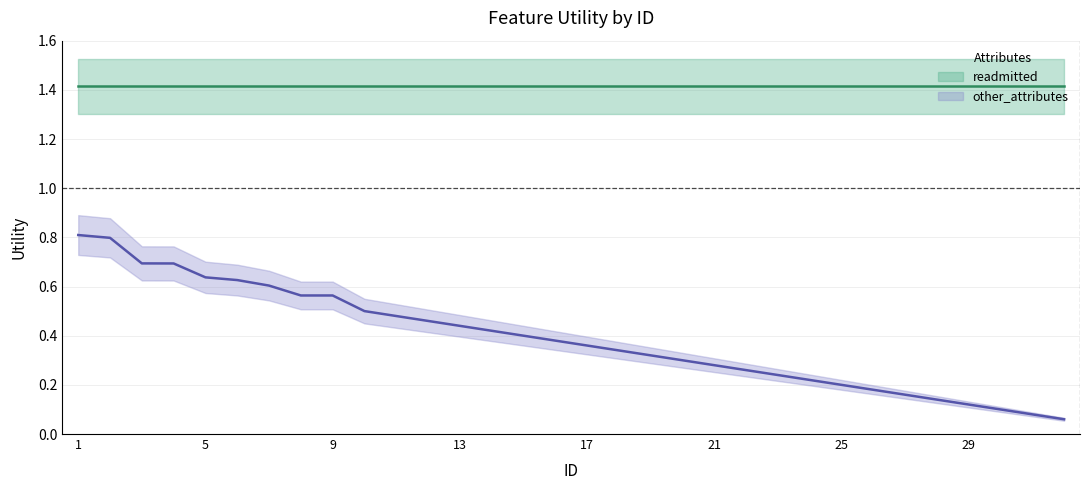

Reading left to right, extract all data points from this chart.

0.8	0.8	0.7	0.7	0.6	0.6	0.6	0.6	0.6	0.5	0.5	0.5	0.4	0.4	0.4	0.4	0.4	0.3	0.3	0.3	0.3	0.3	0.2	0.2	0.2	0.2	0.2	0.1	0.1	0.1	0.1	0.1